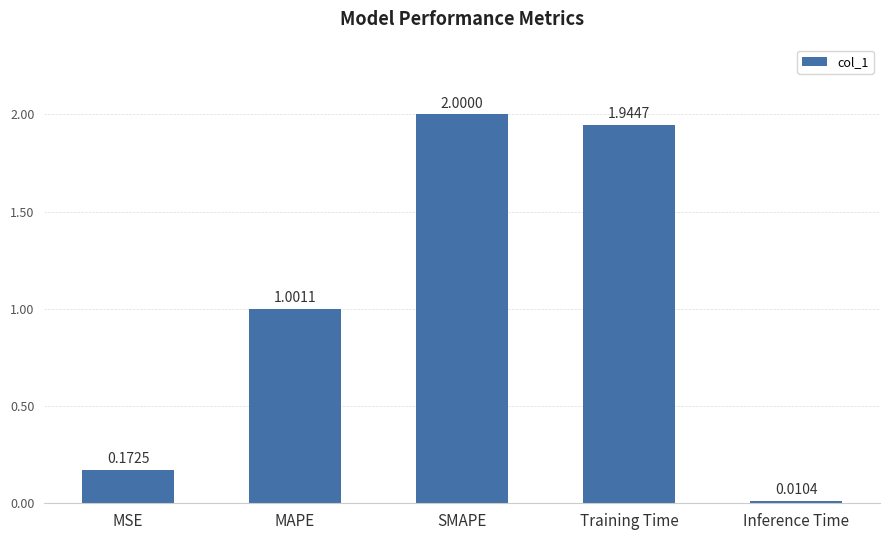

List the labels in order of value, smallest first.

Inference Time, MSE, MAPE, Training Time, SMAPE